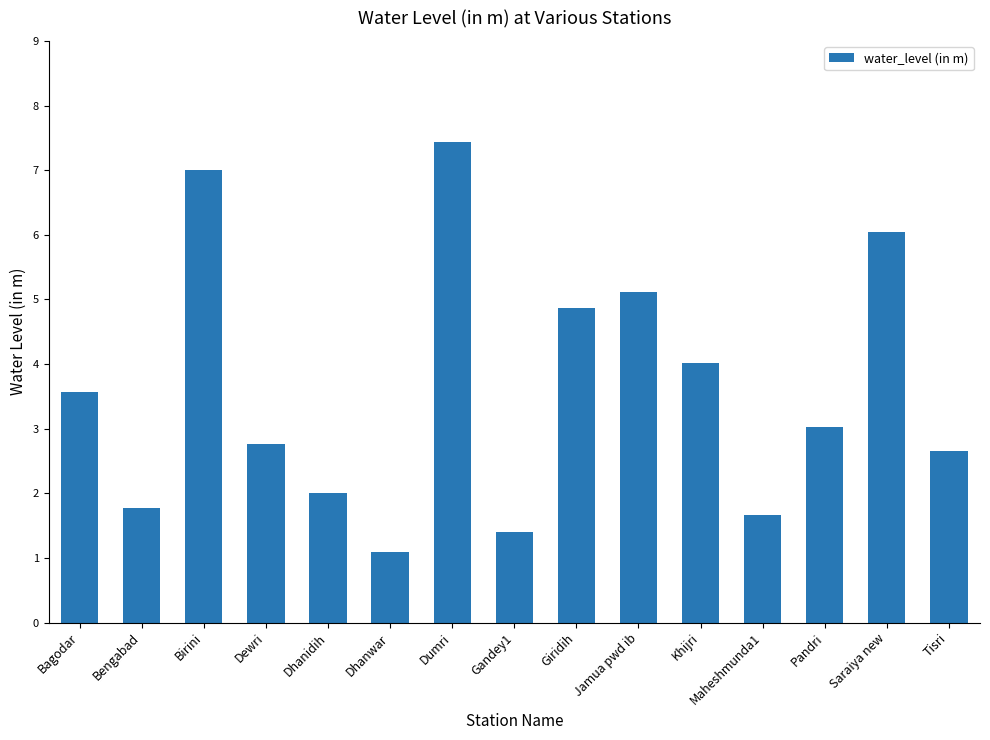

What is the average value?

3.6